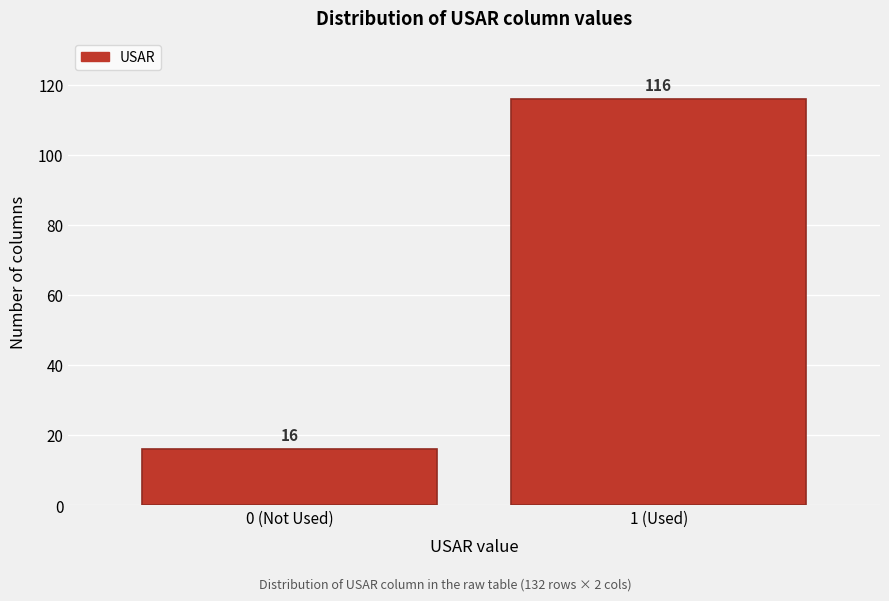

Reading left to right, list all the values displayed in this chart.

0 (Not Used)=16	1 (Used)=116